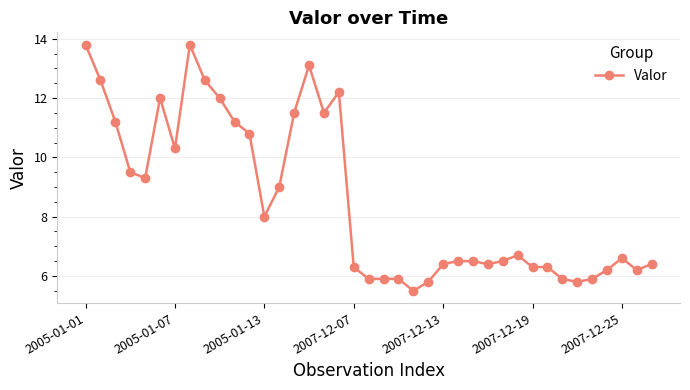

Count the number of data series in this chart.

1